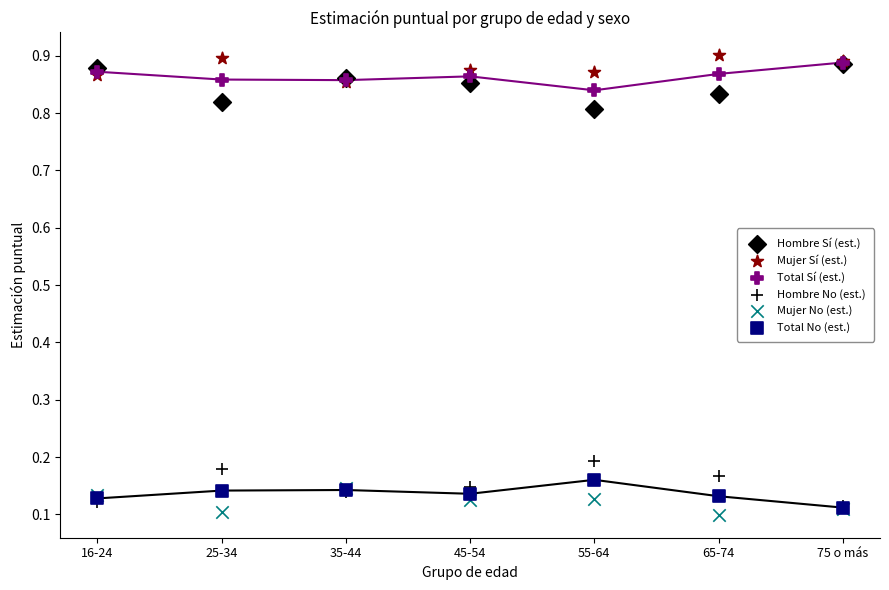

Which series reaches the minimum Y coordinate?

Mujer No (est.)